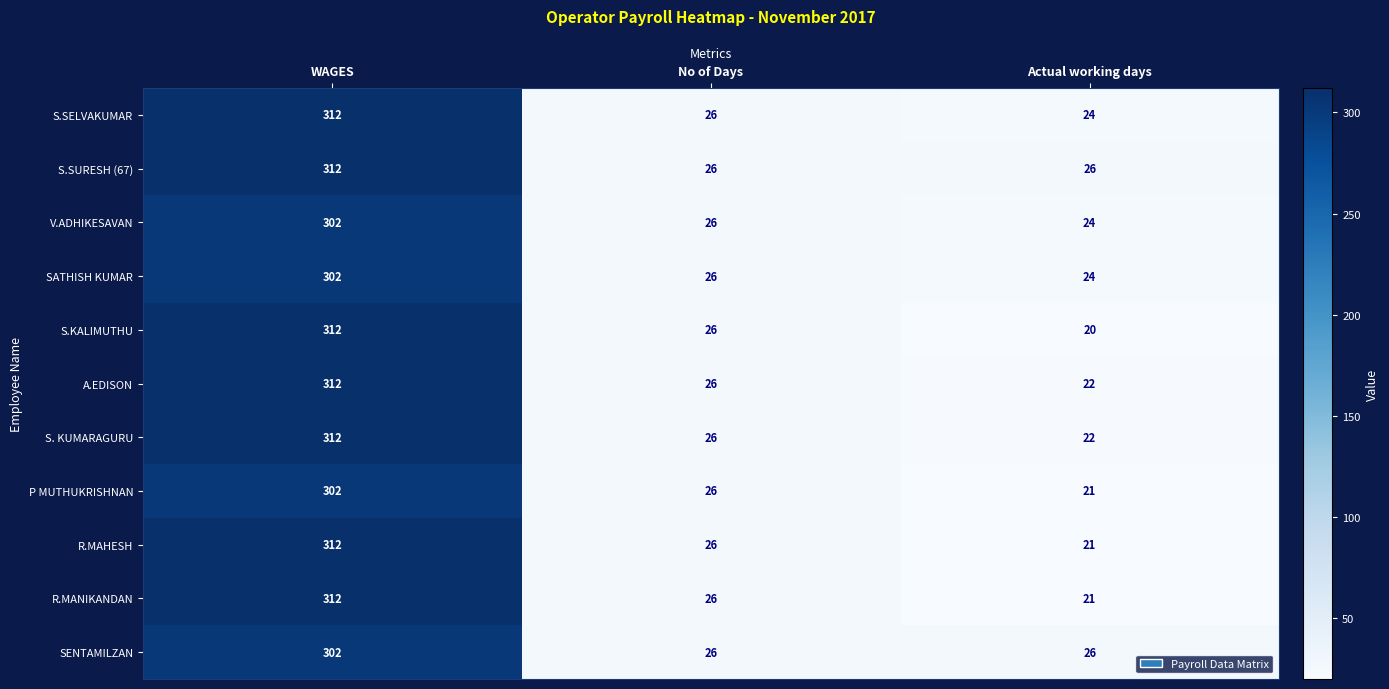

Which category has the lowest value across all series?

Actual working days